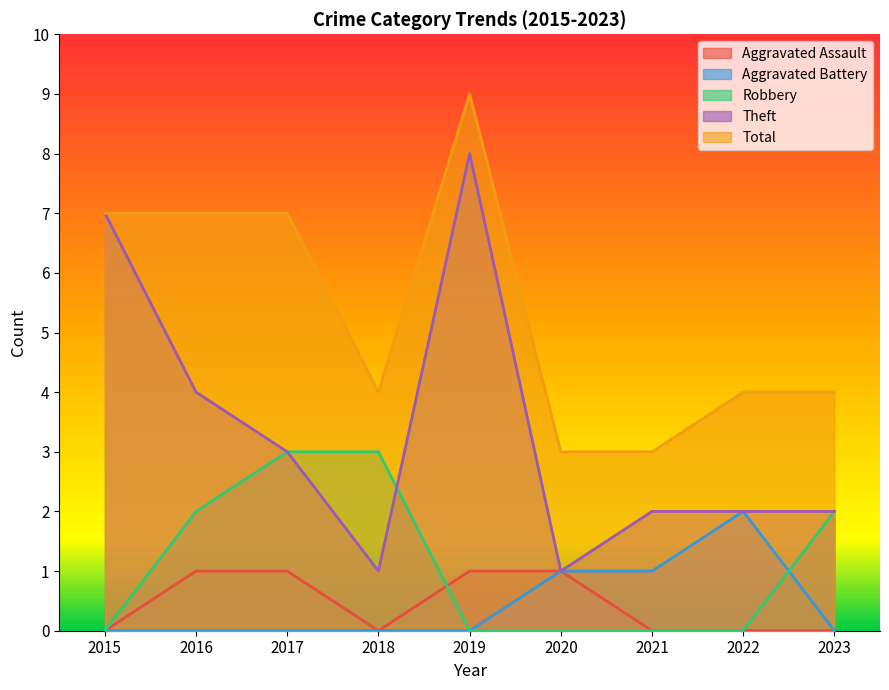

At how many categories does at least one series exceed 3?

7